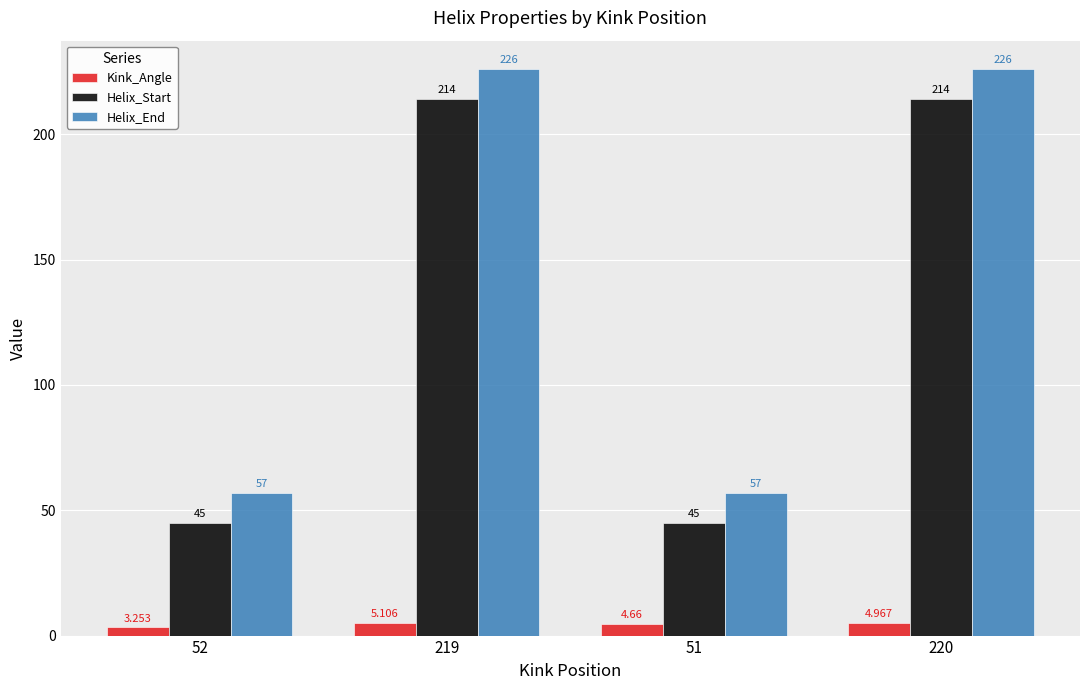

Is it true that Helix_End equals 57.0 at 51?

True